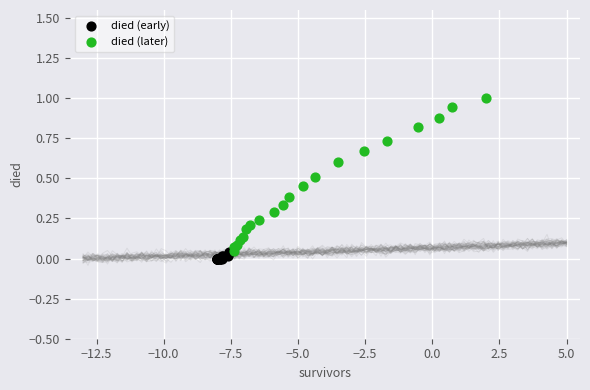

What are all the series names shown in the legend?

died (early), died (later)